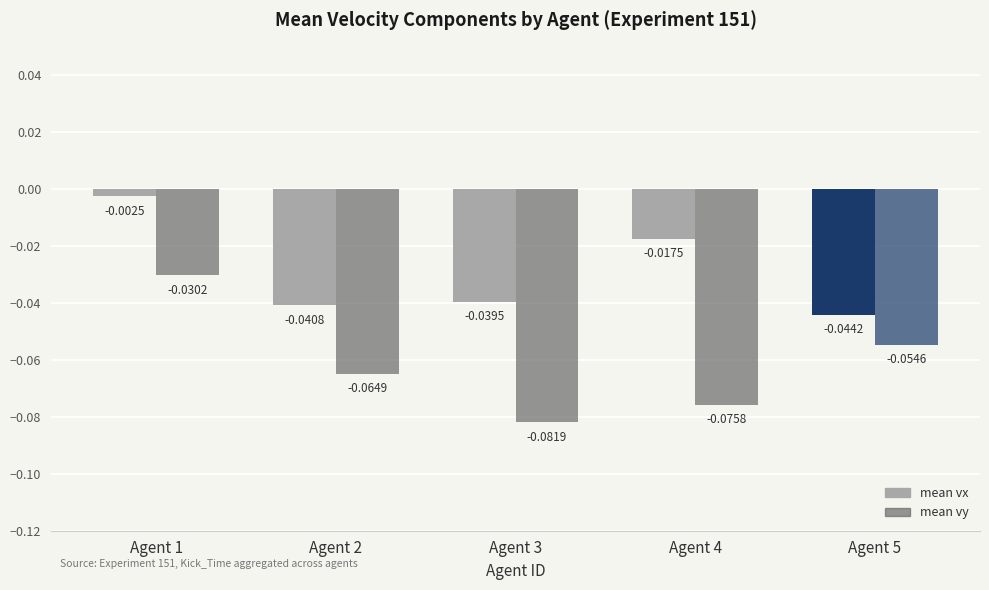

How many bars are there in each group?

2